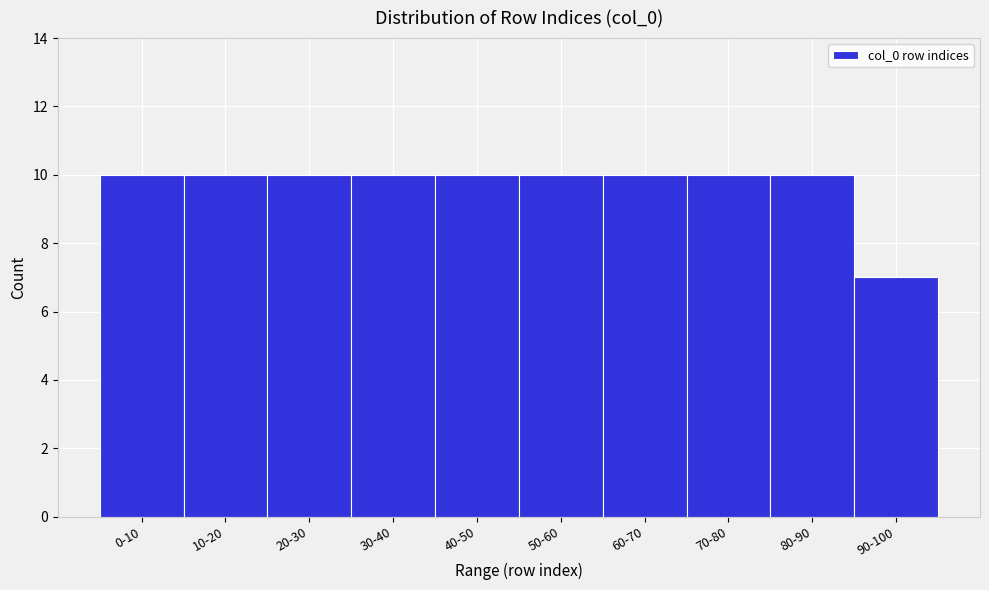

Reading left to right, transcribe all the data shown in this chart.

10	10	10	10	10	10	10	10	10	7